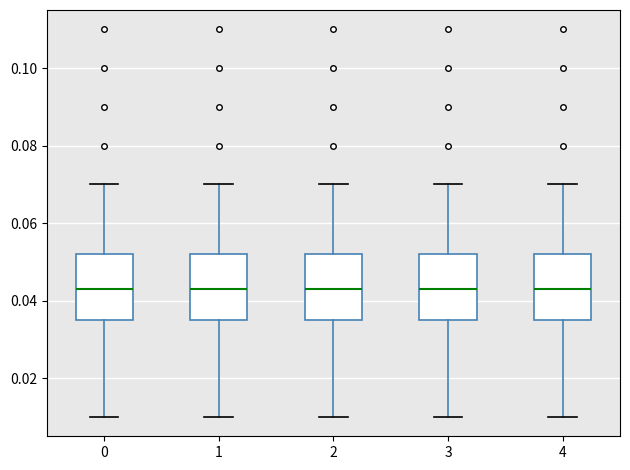

Reading left to right, transcribe this box plot: for each box, give where its median line is, the range the box spans, and where its two whiskers end, as read against the y-axis. The values are not printed on the chart, so give them approximately, as read against the axis.

0: median 0.044, box 0.036 to 0.052, whiskers 0.010 to 0.070
1: median 0.044, box 0.036 to 0.052, whiskers 0.010 to 0.070
2: median 0.044, box 0.036 to 0.052, whiskers 0.010 to 0.070
3: median 0.044, box 0.036 to 0.052, whiskers 0.010 to 0.070
4: median 0.044, box 0.036 to 0.052, whiskers 0.010 to 0.070